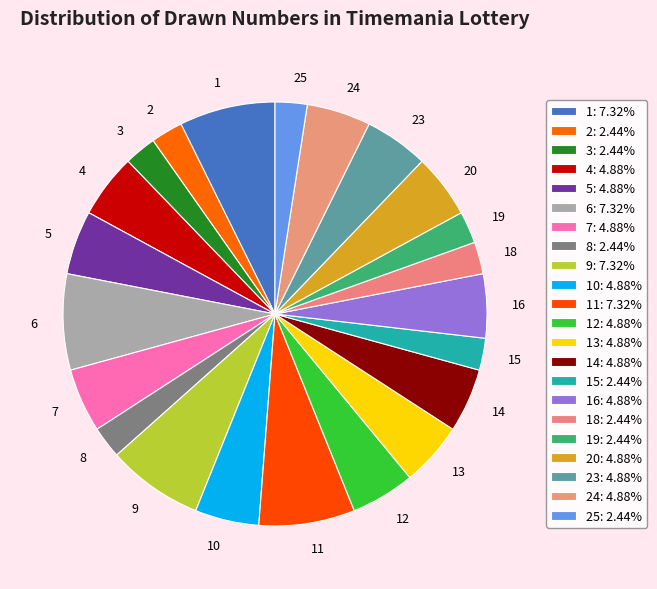

How many segments does this pie chart have?

22